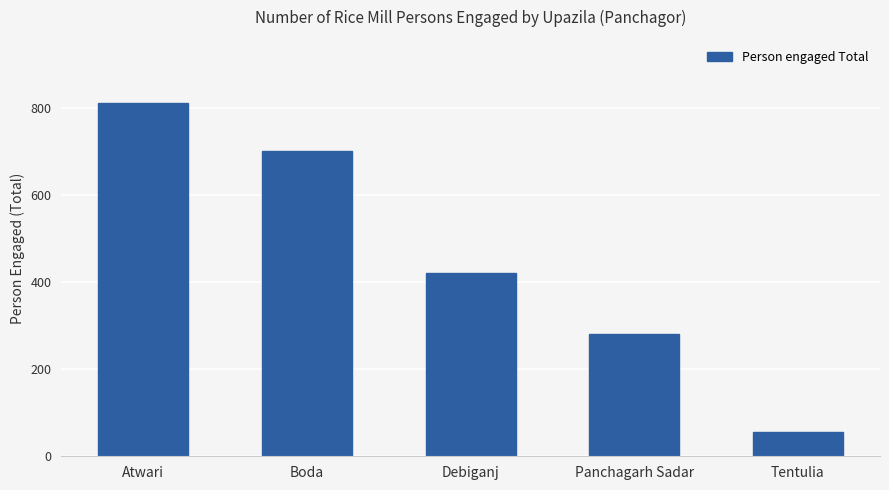

What is the greatest value displayed?

810